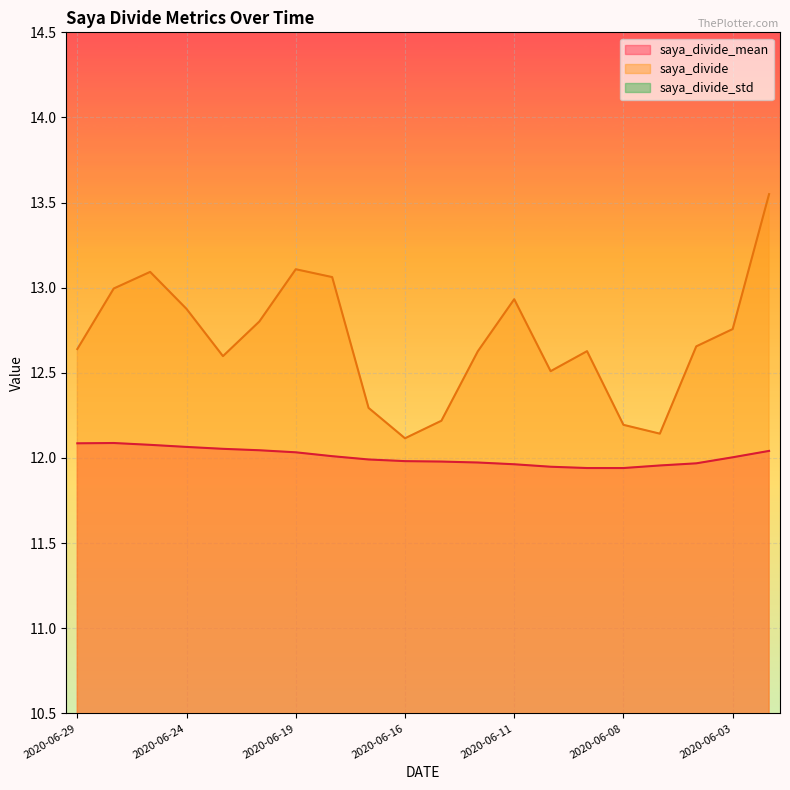

What are all the series names shown in the legend?

saya_divide_mean, saya_divide, saya_divide_std